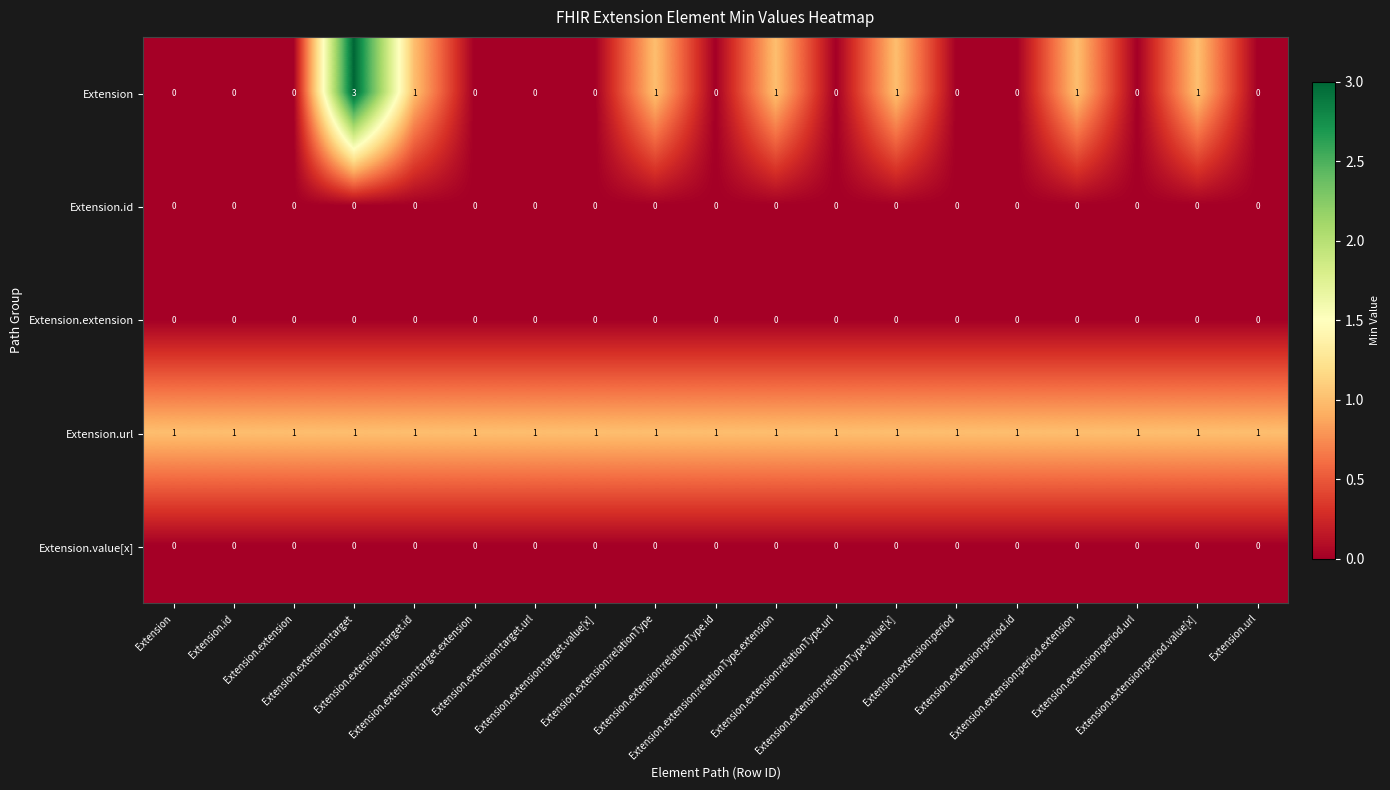

What is the spread (max minus min) of values at Extension.extension:target.value[x]?

1